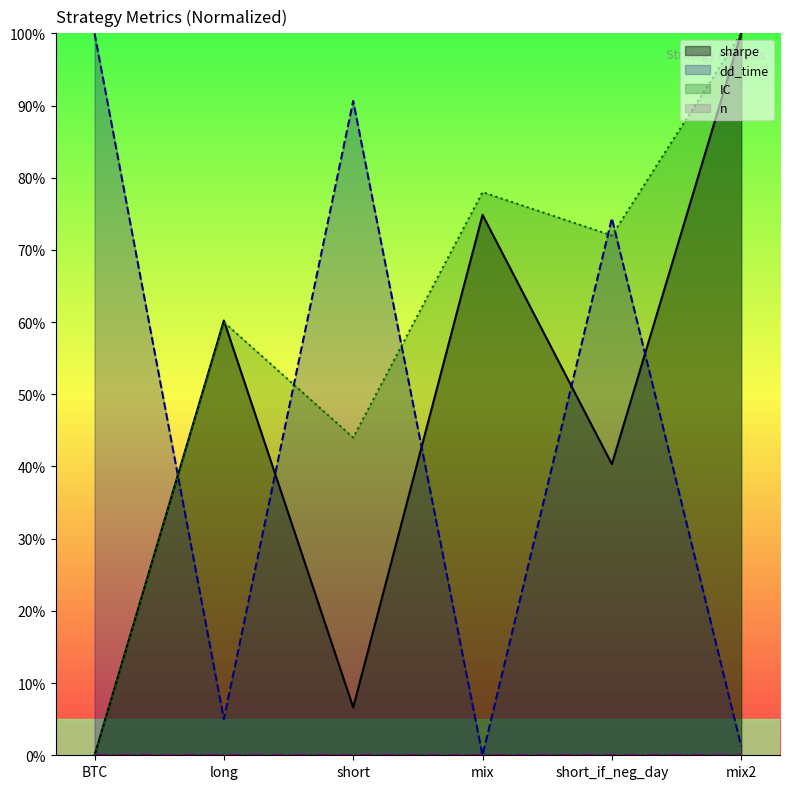

Which series changed the most between short and mix2?

sharpe